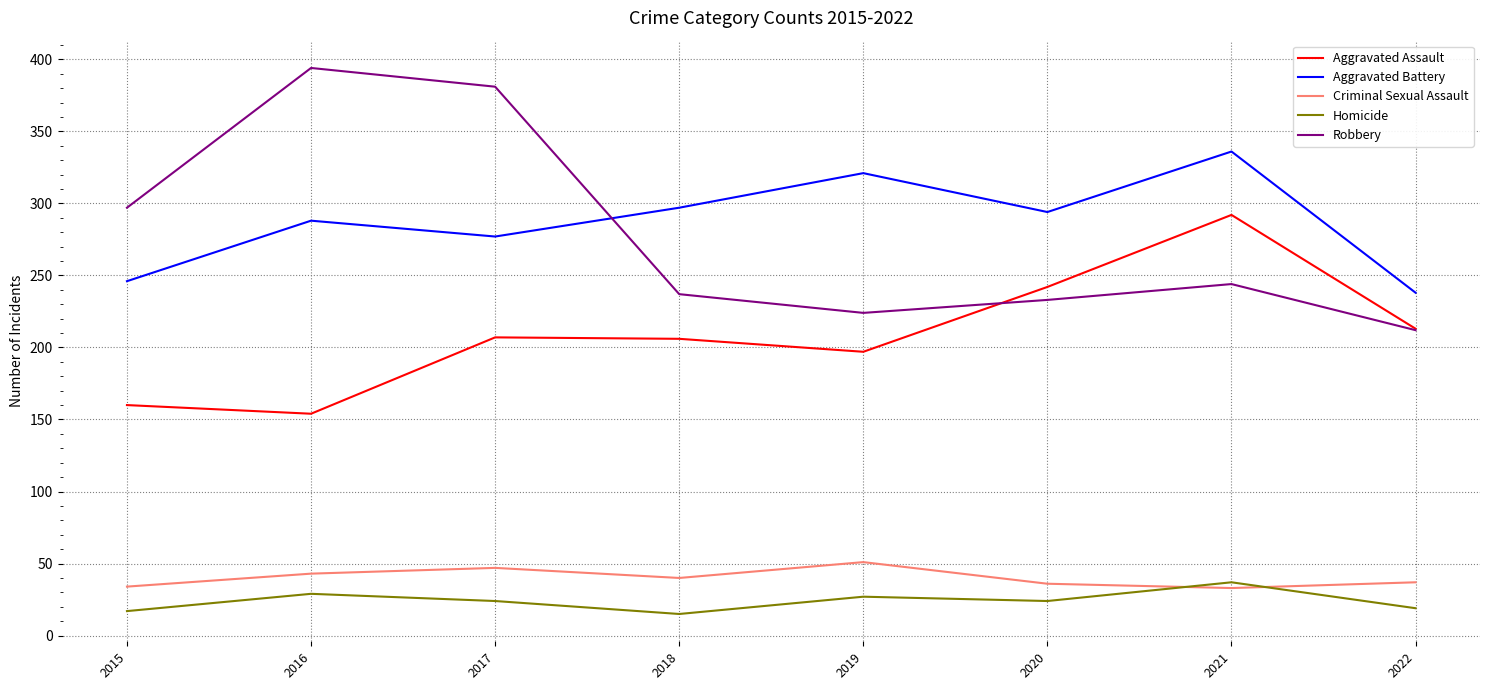

The value of Robbery at 2022 is 212. True or false?

True